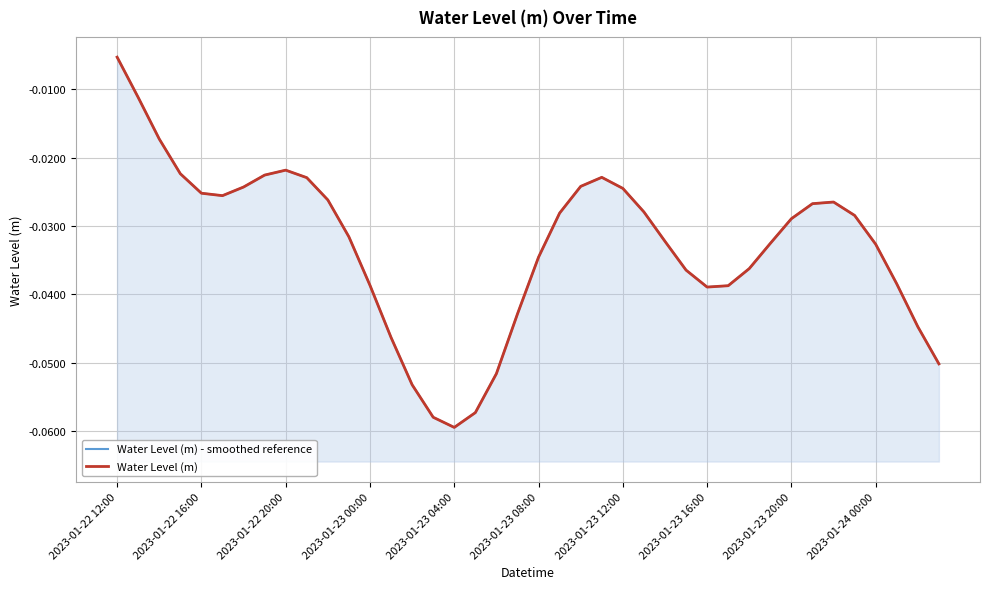

At which label is Water Level (m) - smoothed reference closest to 0?

2023-01-22 12:00